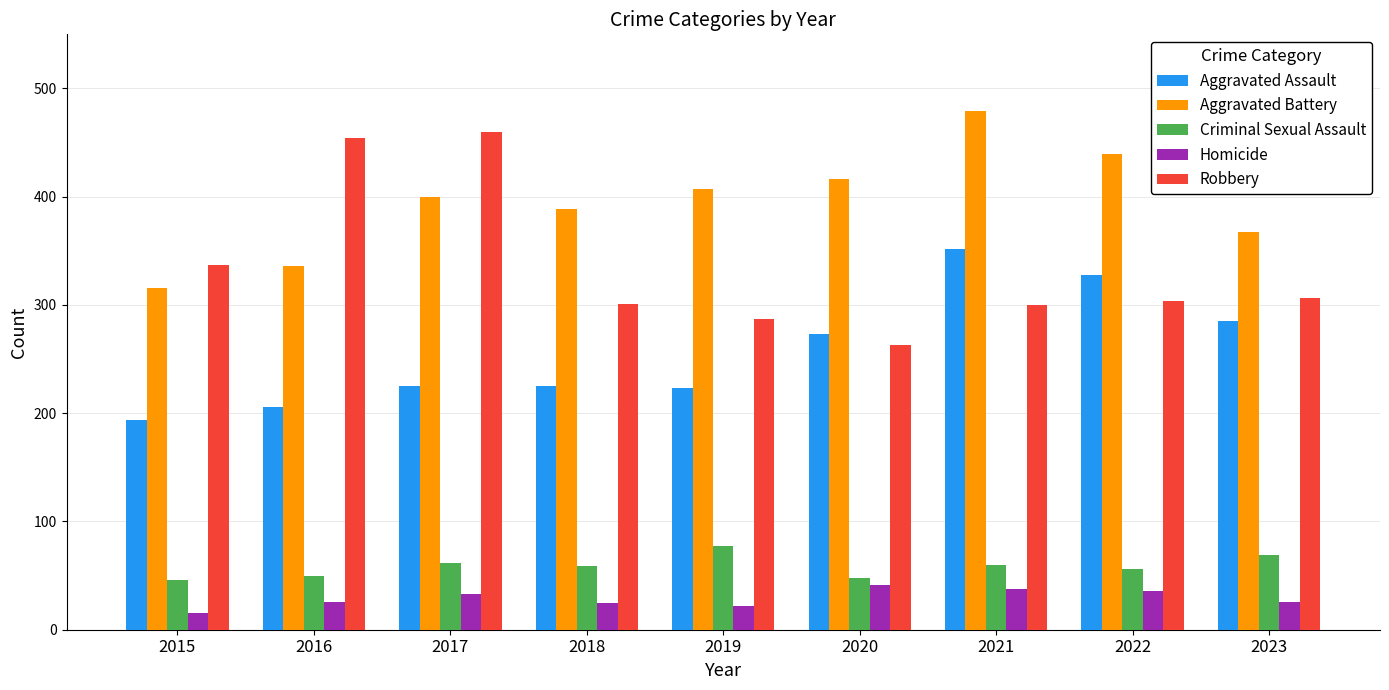

Rank the series by their maximum value, from lowest to highest.

Homicide, Criminal Sexual Assault, Aggravated Assault, Robbery, Aggravated Battery